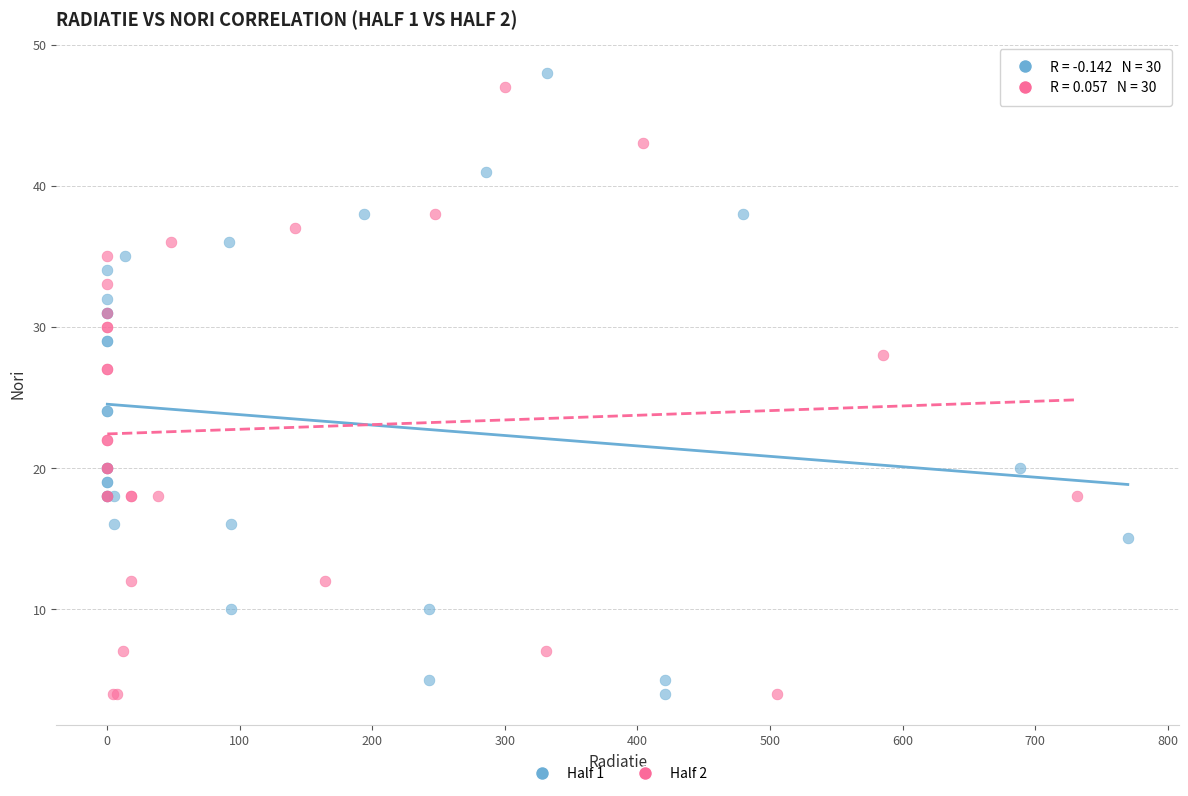

What are all the series names shown in the legend?

Half 1, Half 2